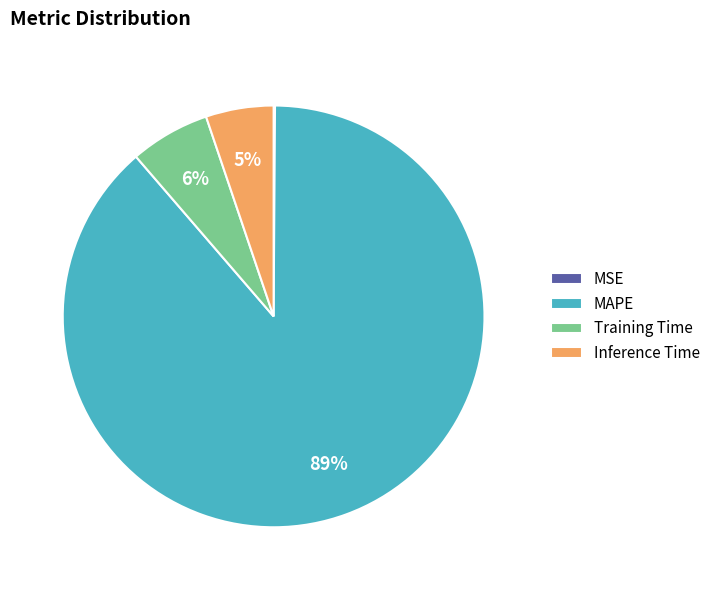

Combined, do Training Time and MAPE account for over 50%?

Yes